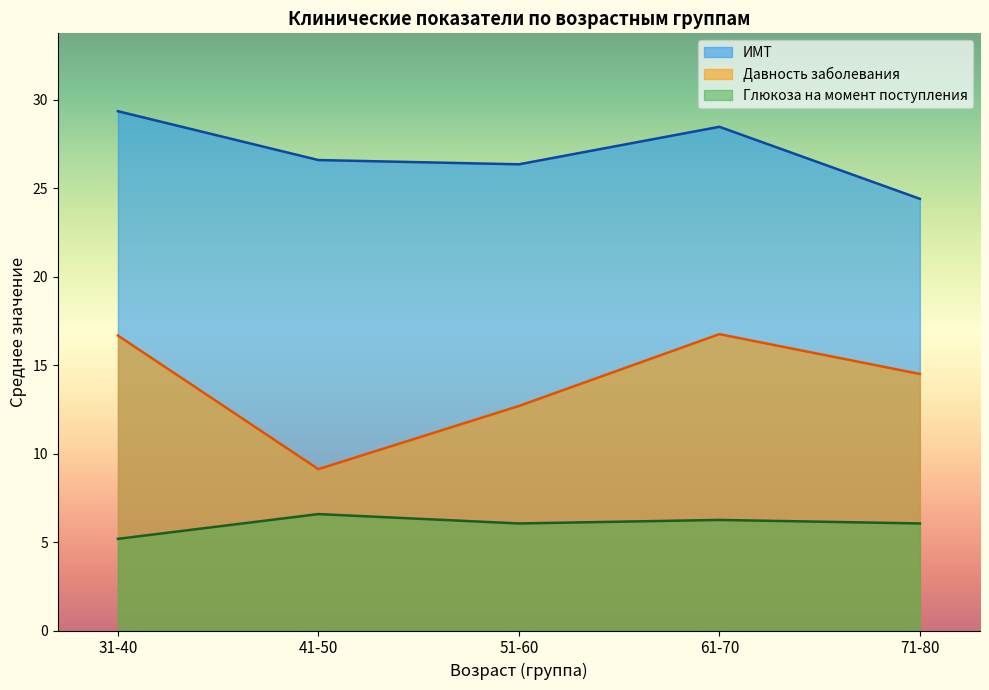

True or false: Давность заболевания and ИМТ cross at least once.

False